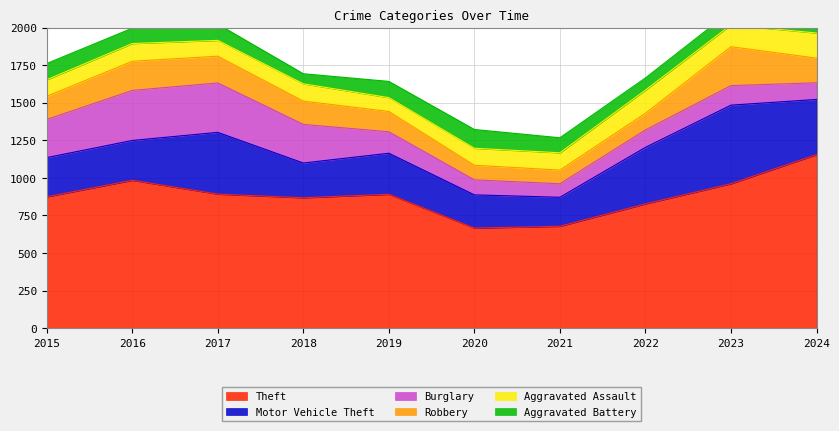

Reading left to right, transcribe all the data shown in this chart.

Theft: 874	984	892	868	891	666	678	827	961	1155
Motor Vehicle Theft: 261	265	411	231	273	221	193	376	523	367
Burglary: 254	333	329	257	143	100	90	116	130	111
Robbery: 154	194	178	155	135	97	91	111	259	164
Aggravated Assault: 110	118	105	115	92	113	115	154	145	167
Aggravated Battery: 108	102	108	67	108	125	100	81	92	119